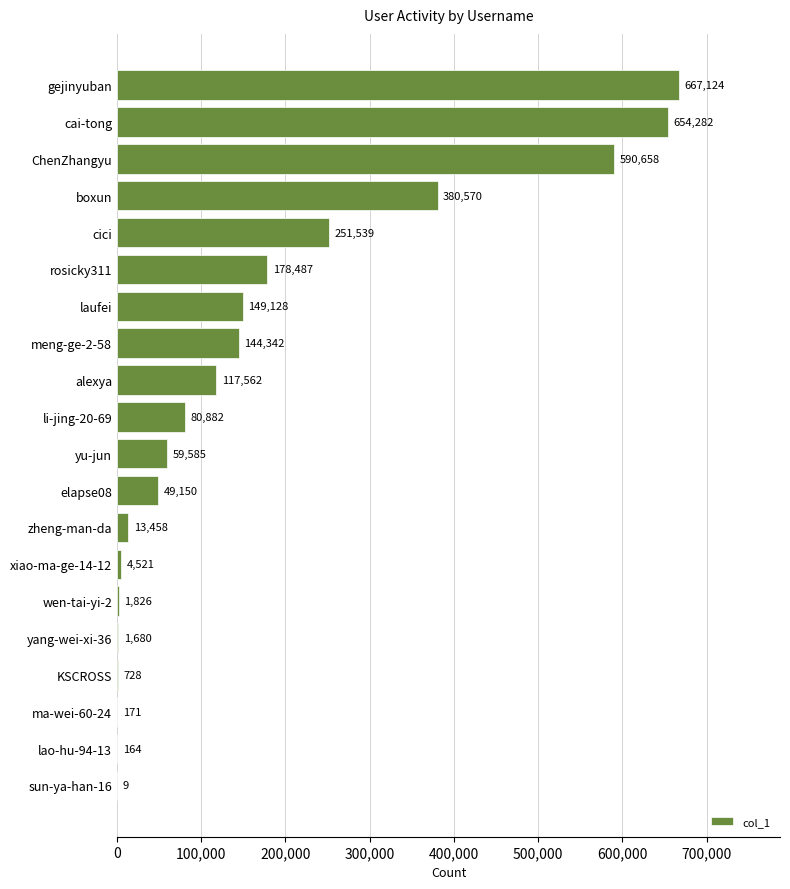

What is the sum of all values?

3345866